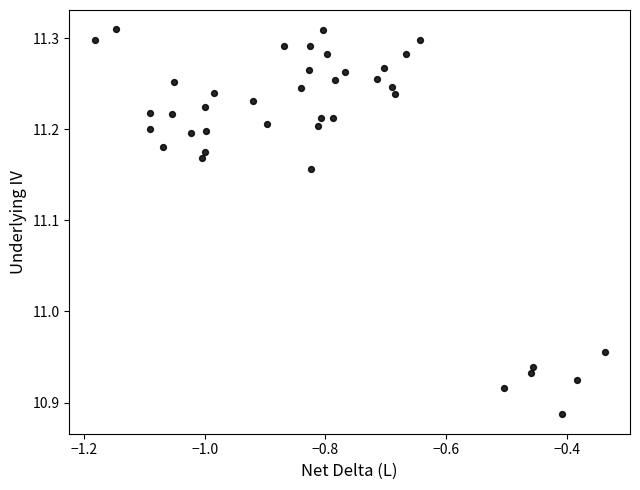

What is the range of X values (max minus min)?

0.8